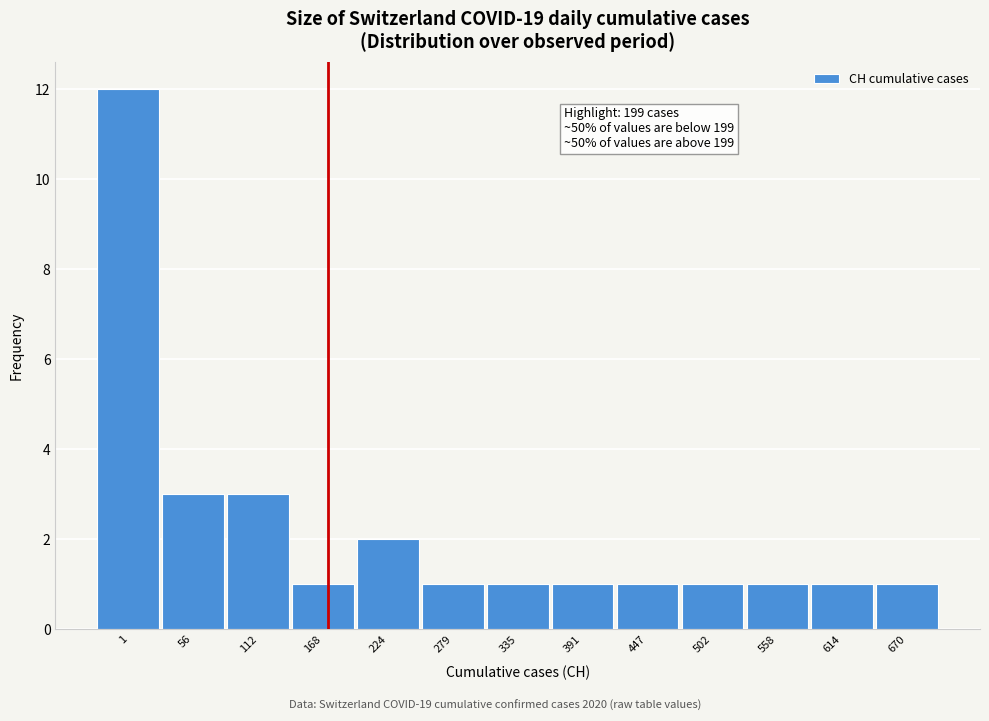

Reading right to left, list all the values displayed in this chart.

670=1	614=1	558=1	502=1	447=1	391=1	335=1	279=1	224=2	168=1	112=3	56=3	1=12